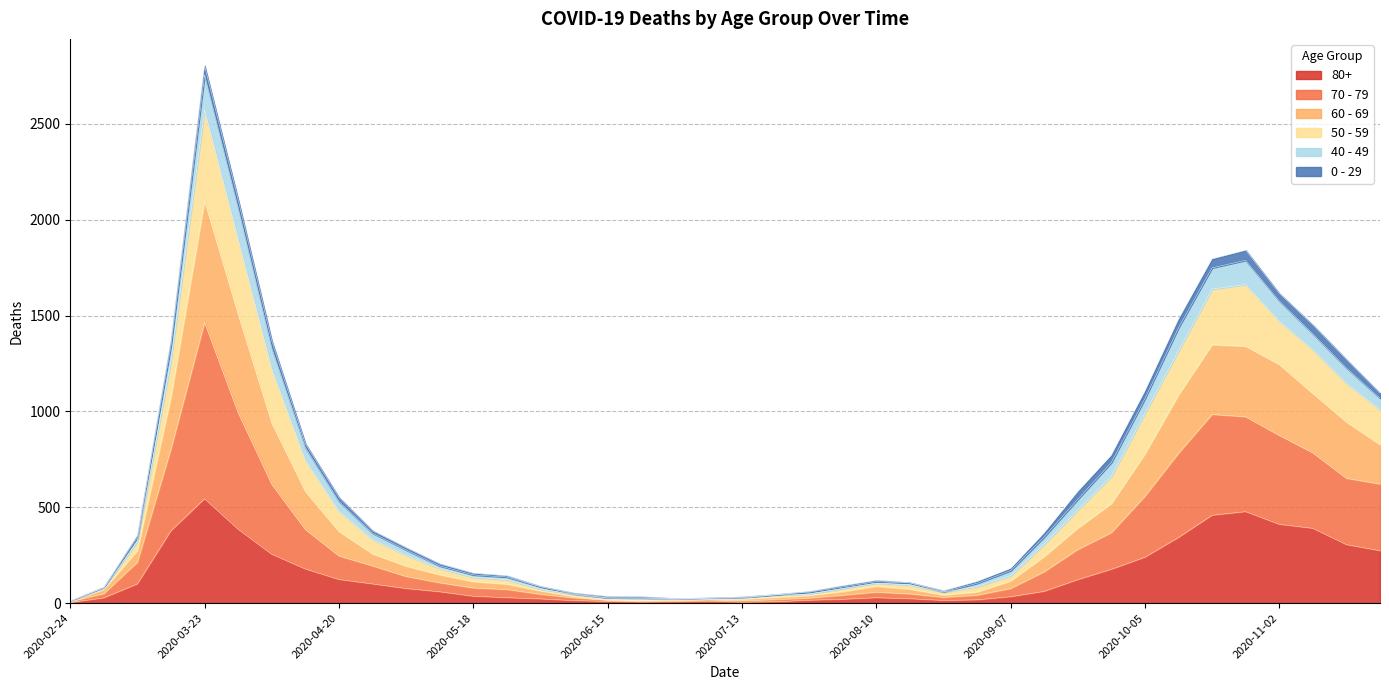

What is the highest value of the 80+ series?

544